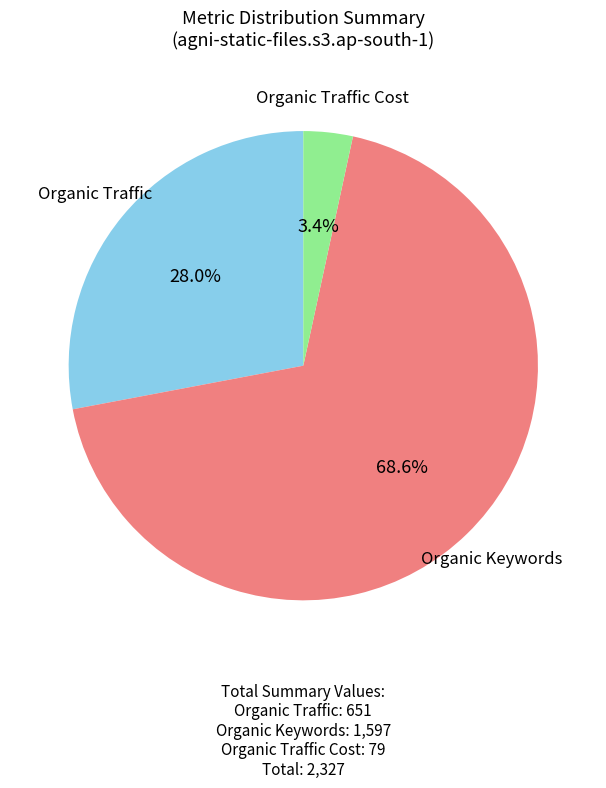

To the nearest percent, what is the average slice percentage?

33%